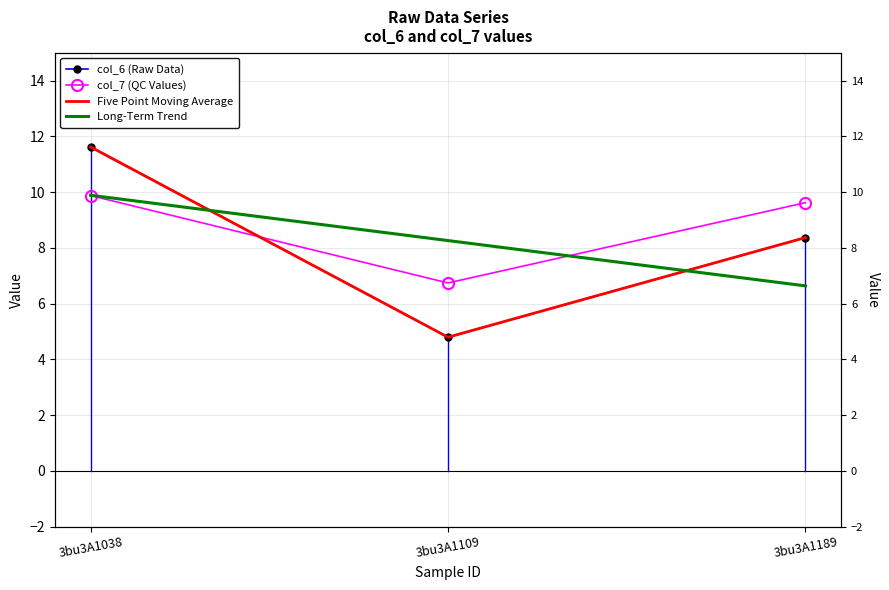

Is the value of col_7 (QC Values) at 3bu3A1109 greater than the value of Long-Term Trend at 3bu3A1189?

Yes